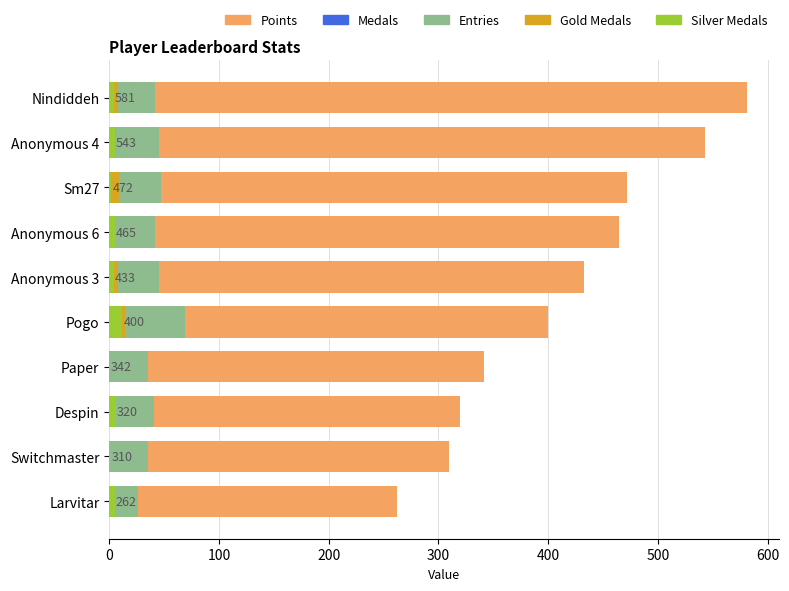

What is the sum of all Silver Medals values?

44